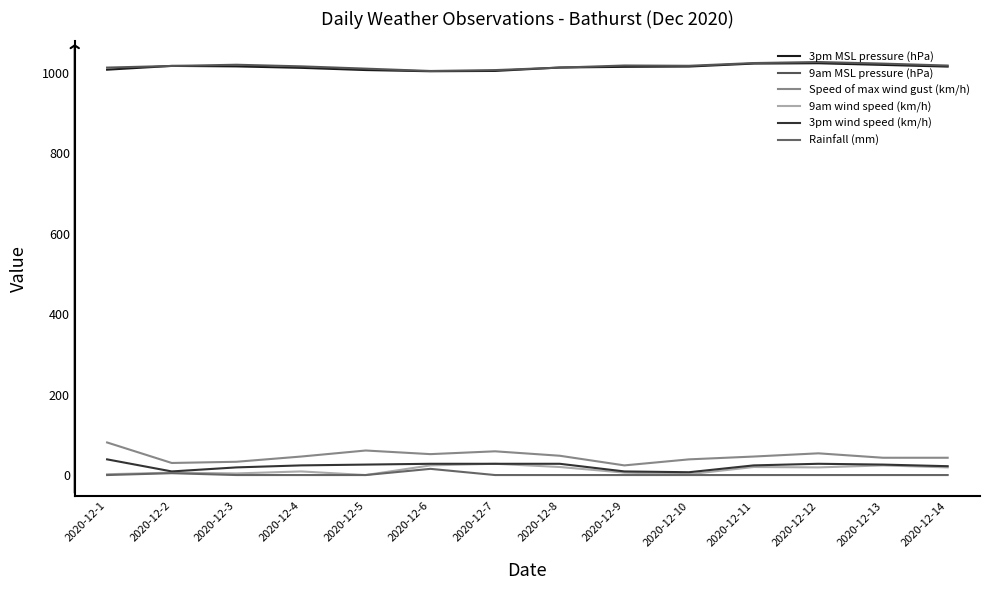

Which category has the lowest value across all series?

2020-12-5